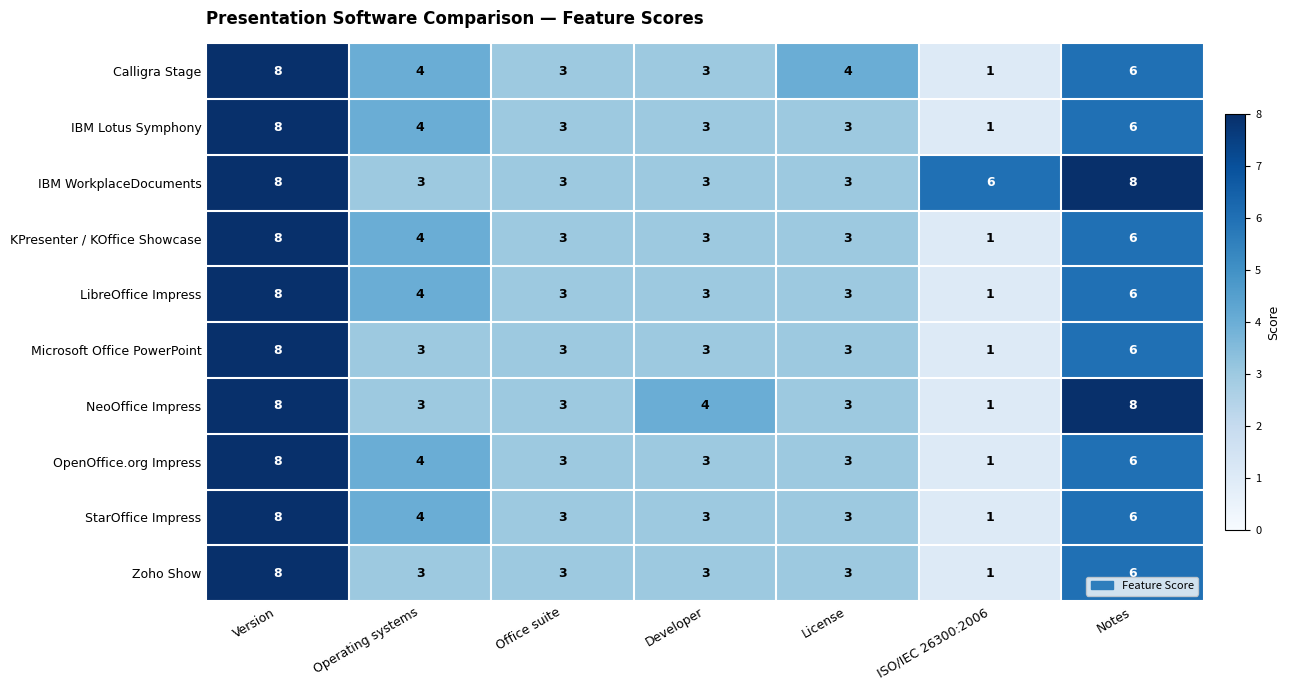

What value does the Calligra Stage series have at License?

4